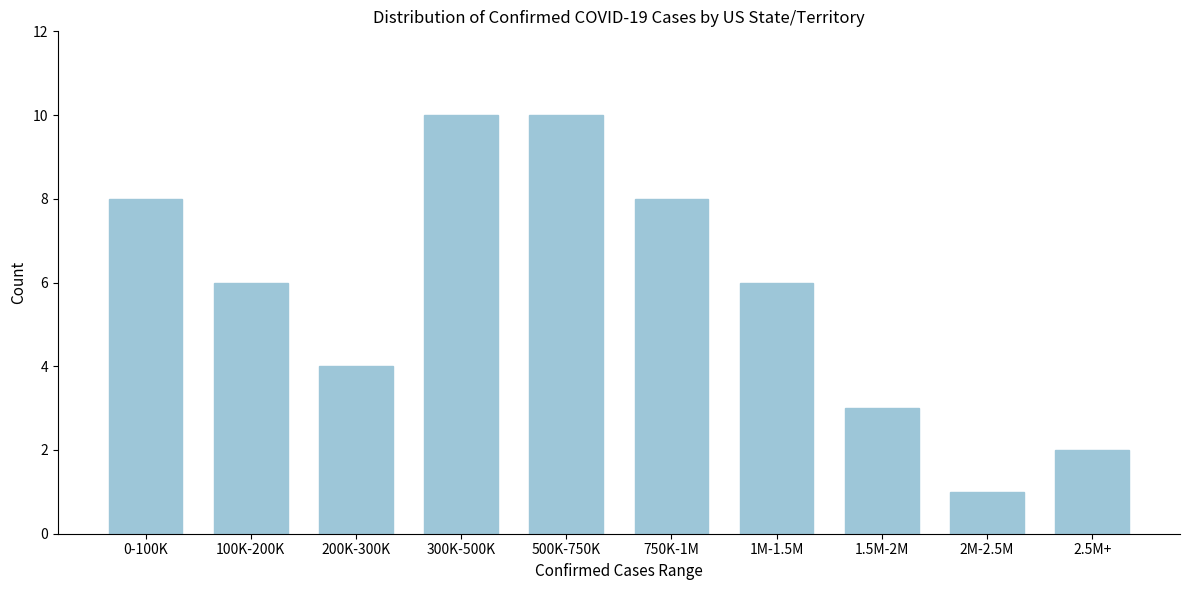

Reading left to right, transcribe all the data shown in this chart.

8	6	4	10	10	8	6	3	1	2